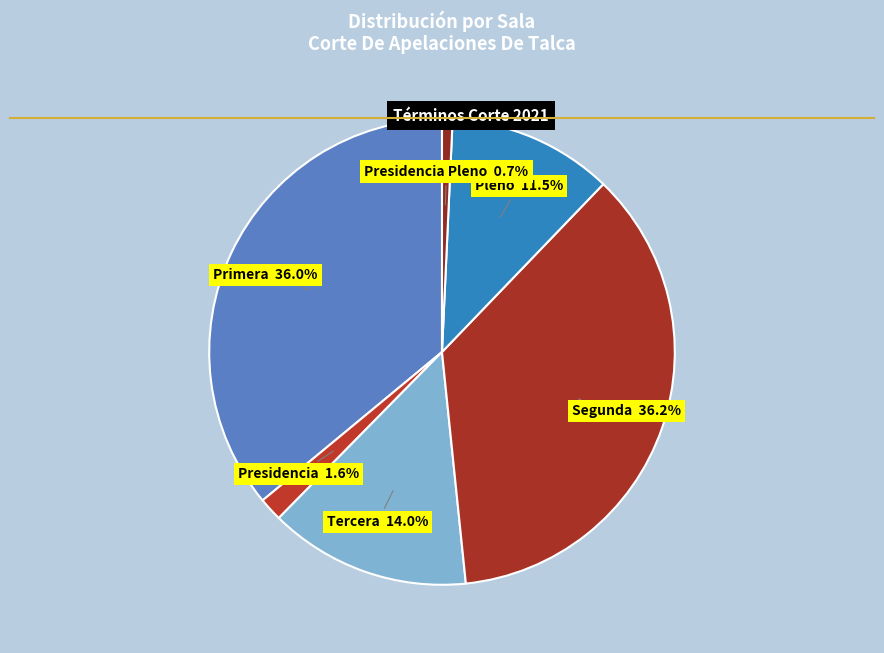

Which slice is the smallest?

Presidencia Pleno